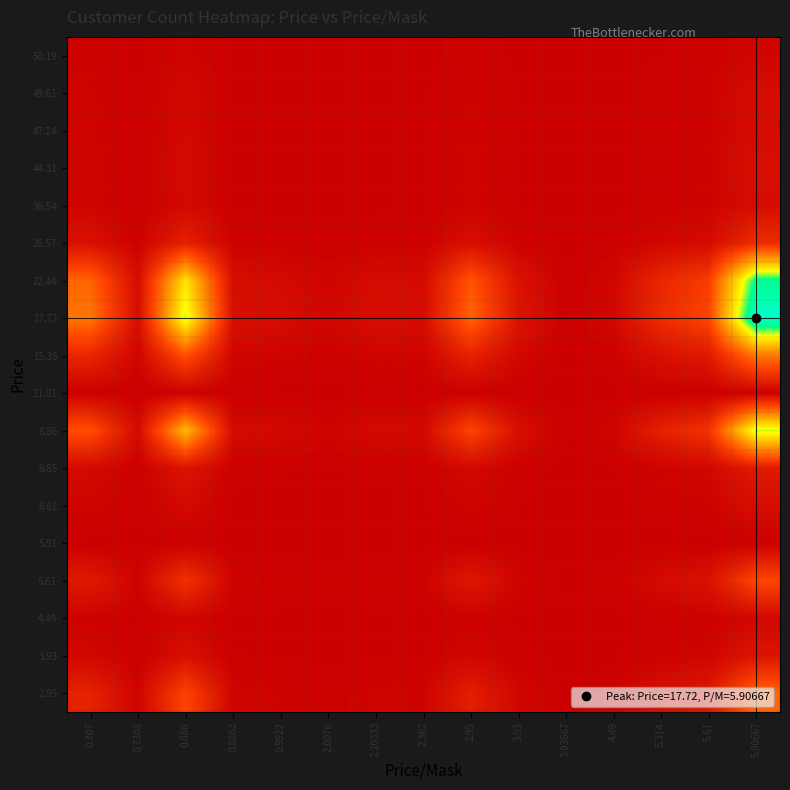

Reading right to left, what are all the values shown in this chart?

2.95: 5.90667=0.3	5.61=0.1	5.314=0.1	4.49=0.0	3.93667=0.0	3.93=0.0	2.95=0.1	2.362=0.0	2.20333=0.0	2.0076=0.0	0.9922=0.0	0.8862=0.0	0.886=0.2	0.7308=0.0	0.307=0.1
3.93: 5.90667=0.1	5.61=0.0	5.314=0.0	4.49=0.0	3.93667=0.0	3.93=0.0	2.95=0.0	2.362=0.0	2.20333=0.0	2.0076=0.0	0.9922=0.0	0.8862=0.0	0.886=0.1	0.7308=0.0	0.307=0.0
4.49: 5.90667=0.0	5.61=0.0	5.314=0.0	4.49=0.0	3.93667=0.0	3.93=0.0	2.95=0.0	2.362=0.0	2.20333=0.0	2.0076=0.0	0.9922=0.0	0.8862=0.0	0.886=0.0	0.7308=0.0	0.307=0.0
5.61: 5.90667=0.3	5.61=0.1	5.314=0.0	4.49=0.0	3.93667=0.0	3.93=0.0	2.95=0.1	2.362=0.0	2.20333=0.0	2.0076=0.0	0.9922=0.0	0.8862=0.0	0.886=0.2	0.7308=0.0	0.307=0.1
5.91: 5.90667=0.0	5.61=0.0	5.314=0.0	4.49=0.0	3.93667=0.0	3.93=0.0	2.95=0.0	2.362=0.0	2.20333=0.0	2.0076=0.0	0.9922=0.0	0.8862=0.0	0.886=0.0	0.7308=0.0	0.307=0.0
6.61: 5.90667=0.1	5.61=0.0	5.314=0.0	4.49=0.0	3.93667=0.0	3.93=0.0	2.95=0.0	2.362=0.0	2.20333=0.0	2.0076=0.0	0.9922=0.0	0.8862=0.0	0.886=0.0	0.7308=0.0	0.307=0.0
6.85: 5.90667=0.1	5.61=0.0	5.314=0.0	4.49=0.0	3.93667=0.0	3.93=0.0	2.95=0.0	2.362=0.0	2.20333=0.0	2.0076=0.0	0.9922=0.0	0.8862=0.0	0.886=0.1	0.7308=0.0	0.307=0.0
8.86: 5.90667=0.7	5.61=0.2	5.314=0.1	4.49=0.0	3.93667=0.0	3.93=0.1	2.95=0.2	2.362=0.0	2.20333=0.0	2.0076=0.0	0.9922=0.0	0.8862=0.0	0.886=0.5	0.7308=0.0	0.307=0.3
11.81: 5.90667=0.0	5.61=0.0	5.314=0.0	4.49=0.0	3.93667=0.0	3.93=0.0	2.95=0.0	2.362=0.0	2.20333=0.0	2.0076=0.0	0.9922=0.0	0.8862=0.0	0.886=0.0	0.7308=0.0	0.307=0.0
15.35: 5.90667=0.4	5.61=0.1	5.314=0.1	4.49=0.0	3.93667=0.0	3.93=0.0	2.95=0.1	2.362=0.0	2.20333=0.0	2.0076=0.0	0.9922=0.0	0.8862=0.0	0.886=0.3	0.7308=0.0	0.307=0.1
17.72: 5.90667=1.0	5.61=0.3	5.314=0.2	4.49=0.0	3.93667=0.0	3.93=0.1	2.95=0.3	2.362=0.0	2.20333=0.1	2.0076=0.0	0.9922=0.0	0.8862=0.1	0.886=0.7	0.7308=0.0	0.307=0.4
22.44: 5.90667=0.9	5.61=0.2	5.314=0.1	4.49=0.0	3.93667=0.0	3.93=0.1	2.95=0.3	2.362=0.0	2.20333=0.0	2.0076=0.0	0.9922=0.0	0.8862=0.0	0.886=0.6	0.7308=0.0	0.307=0.3
26.57: 5.90667=0.2	5.61=0.0	5.314=0.0	4.49=0.0	3.93667=0.0	3.93=0.0	2.95=0.1	2.362=0.0	2.20333=0.0	2.0076=0.0	0.9922=0.0	0.8862=0.0	0.886=0.1	0.7308=0.0	0.307=0.1
36.54: 5.90667=0.0	5.61=0.0	5.314=0.0	4.49=0.0	3.93667=0.0	3.93=0.0	2.95=0.0	2.362=0.0	2.20333=0.0	2.0076=0.0	0.9922=0.0	0.8862=0.0	0.886=0.0	0.7308=0.0	0.307=0.0
44.31: 5.90667=0.1	5.61=0.0	5.314=0.0	4.49=0.0	3.93667=0.0	3.93=0.0	2.95=0.0	2.362=0.0	2.20333=0.0	2.0076=0.0	0.9922=0.0	0.8862=0.0	0.886=0.0	0.7308=0.0	0.307=0.0
47.24: 5.90667=0.0	5.61=0.0	5.314=0.0	4.49=0.0	3.93667=0.0	3.93=0.0	2.95=0.0	2.362=0.0	2.20333=0.0	2.0076=0.0	0.9922=0.0	0.8862=0.0	0.886=0.0	0.7308=0.0	0.307=0.0
49.61: 5.90667=0.0	5.61=0.0	5.314=0.0	4.49=0.0	3.93667=0.0	3.93=0.0	2.95=0.0	2.362=0.0	2.20333=0.0	2.0076=0.0	0.9922=0.0	0.8862=0.0	0.886=0.0	0.7308=0.0	0.307=0.0
50.19: 5.90667=0.0	5.61=0.0	5.314=0.0	4.49=0.0	3.93667=0.0	3.93=0.0	2.95=0.0	2.362=0.0	2.20333=0.0	2.0076=0.0	0.9922=0.0	0.8862=0.0	0.886=0.0	0.7308=0.0	0.307=0.0